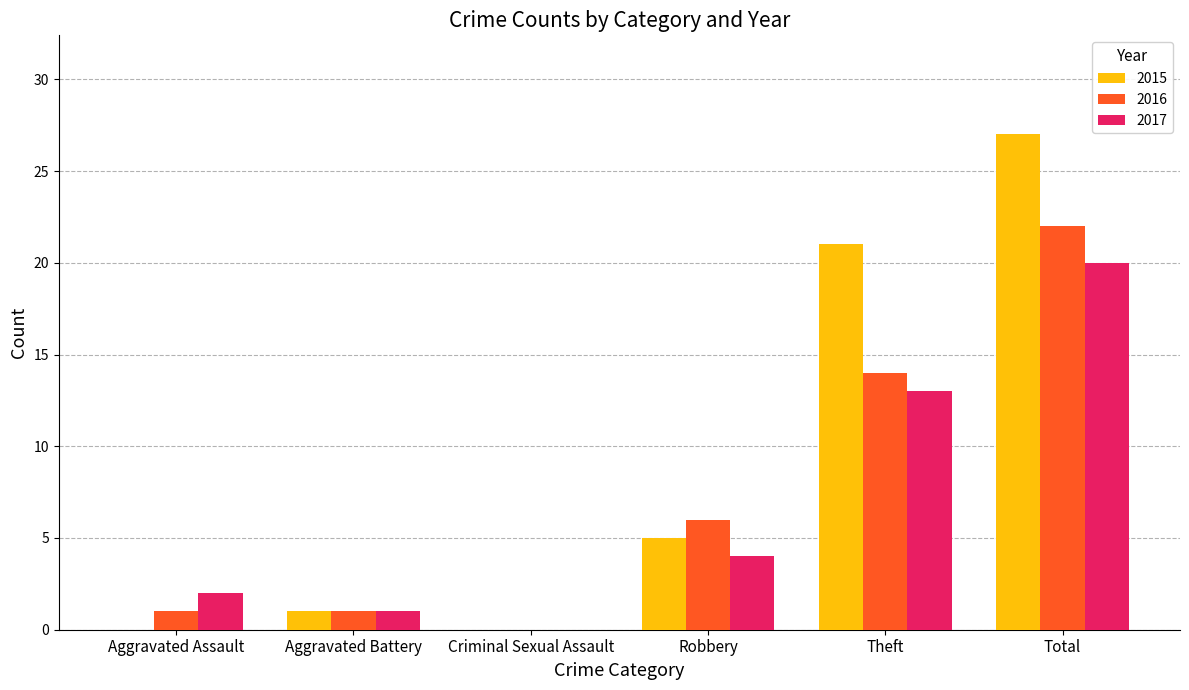

Between Aggravated Assault and Total, which series saw the biggest shift?

2015